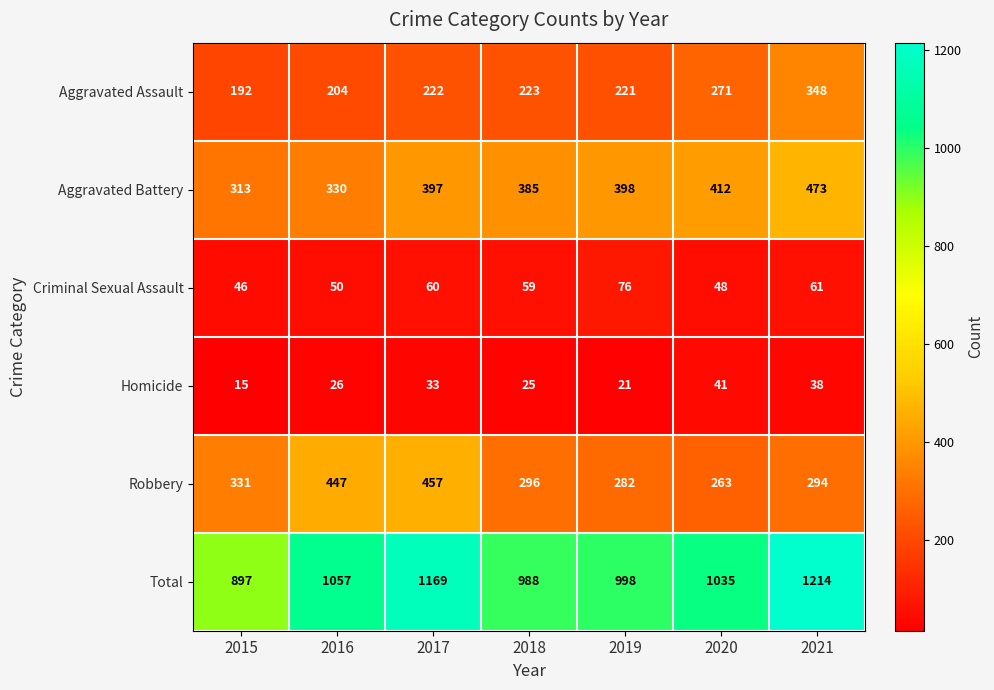

At which category is the sum across all series the highest?

2021